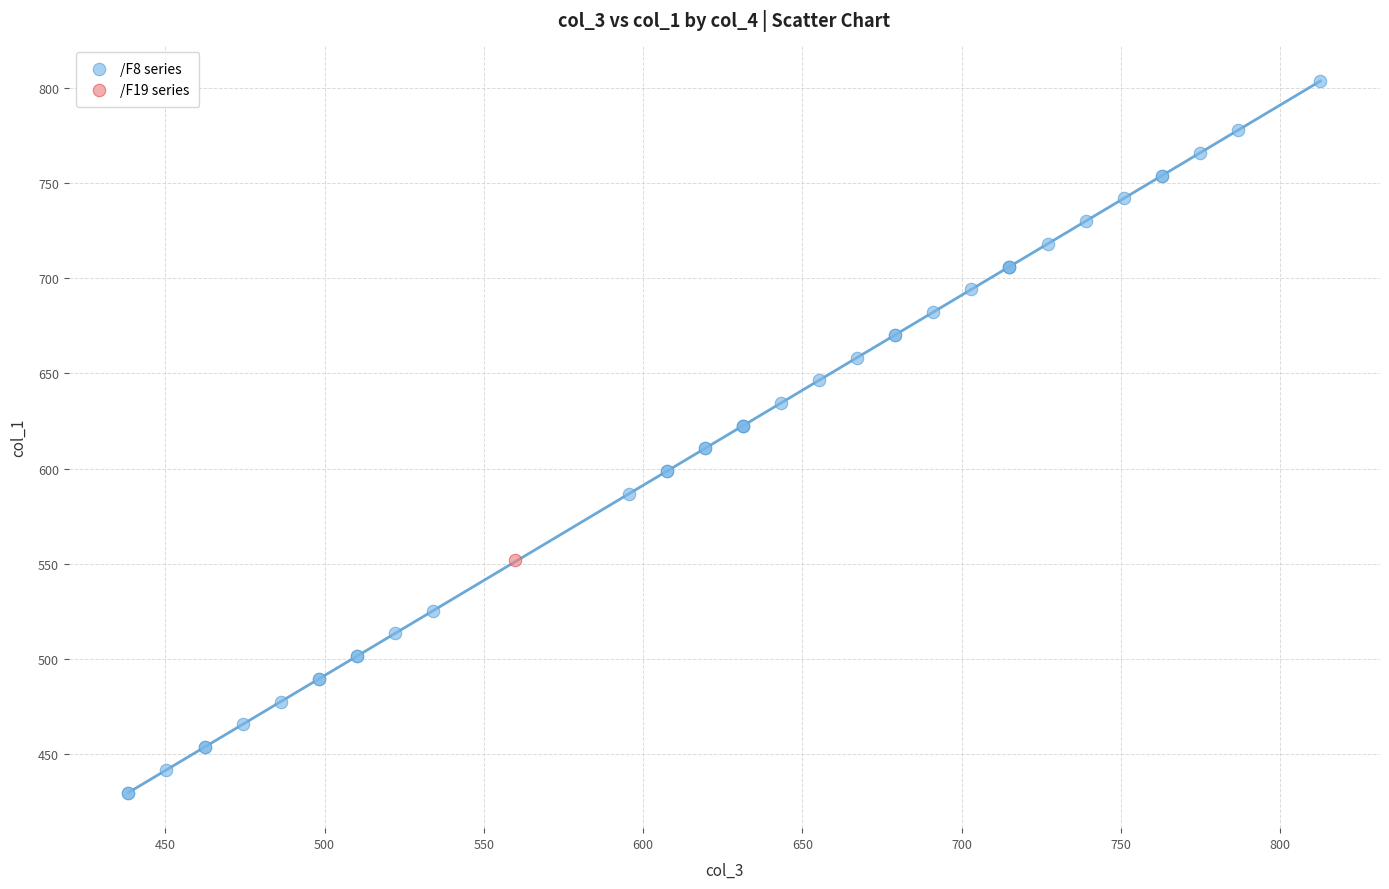

What are all the series names shown in the legend?

/F8 series, /F19 series